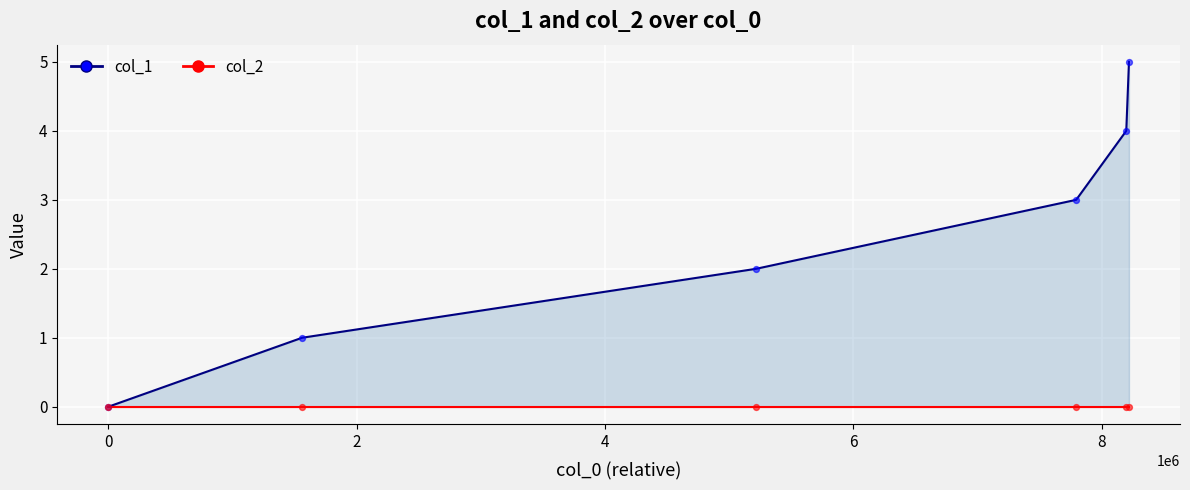

Which series contains the highest Y value?

col_1